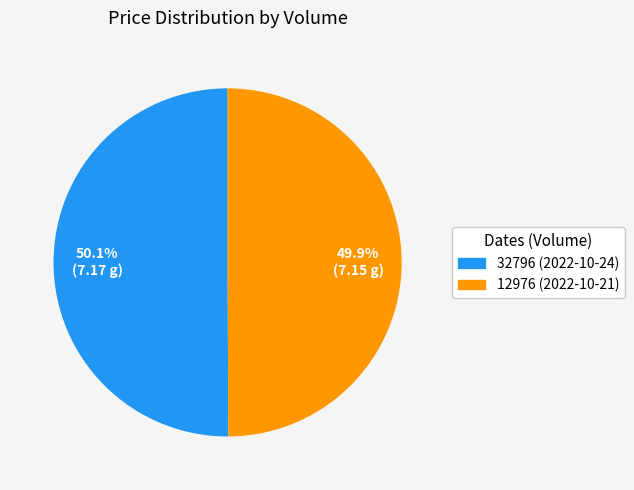

Combined, what portion of the pie is 12976 (2022-10-21) and 32796 (2022-10-24)?

100.0%